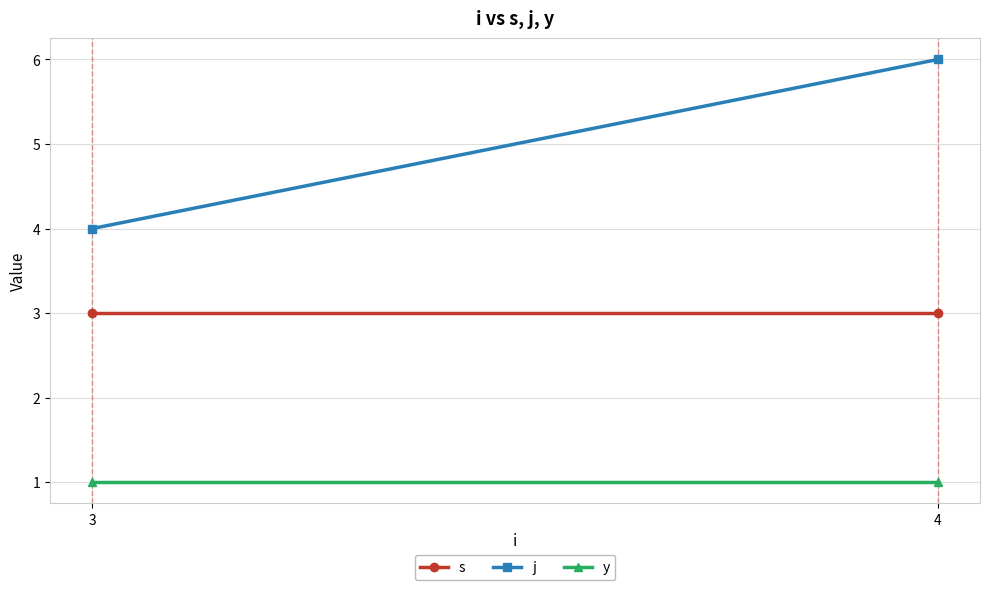

The y series shows 1 at 3. True or false?

True